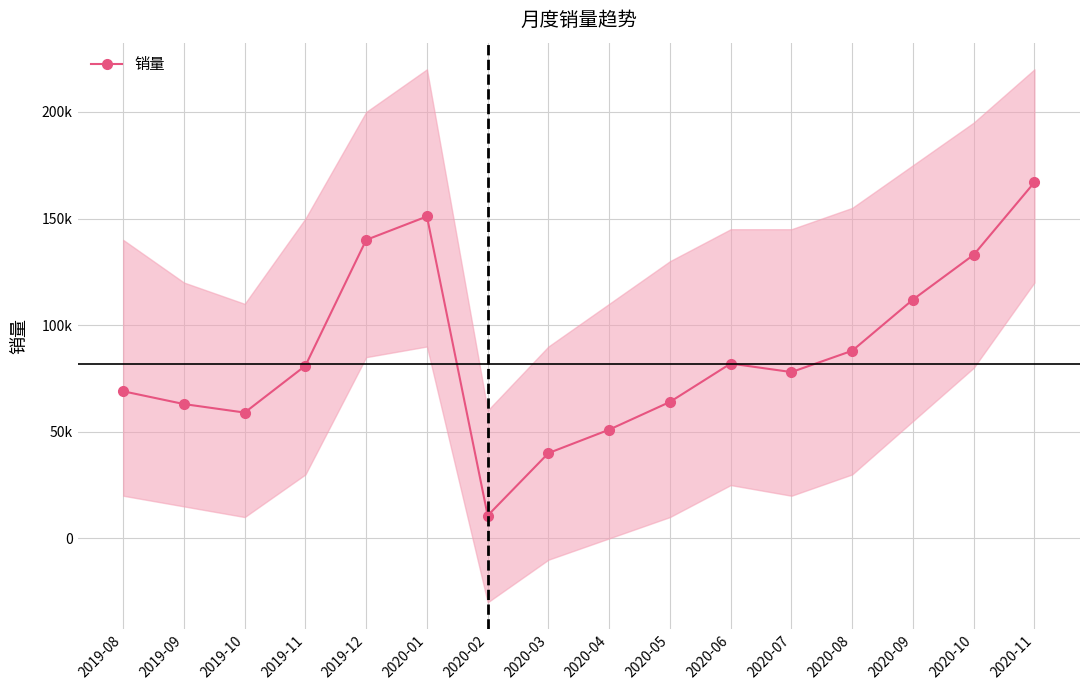

What is the difference between the maximum and minimum values?

156300